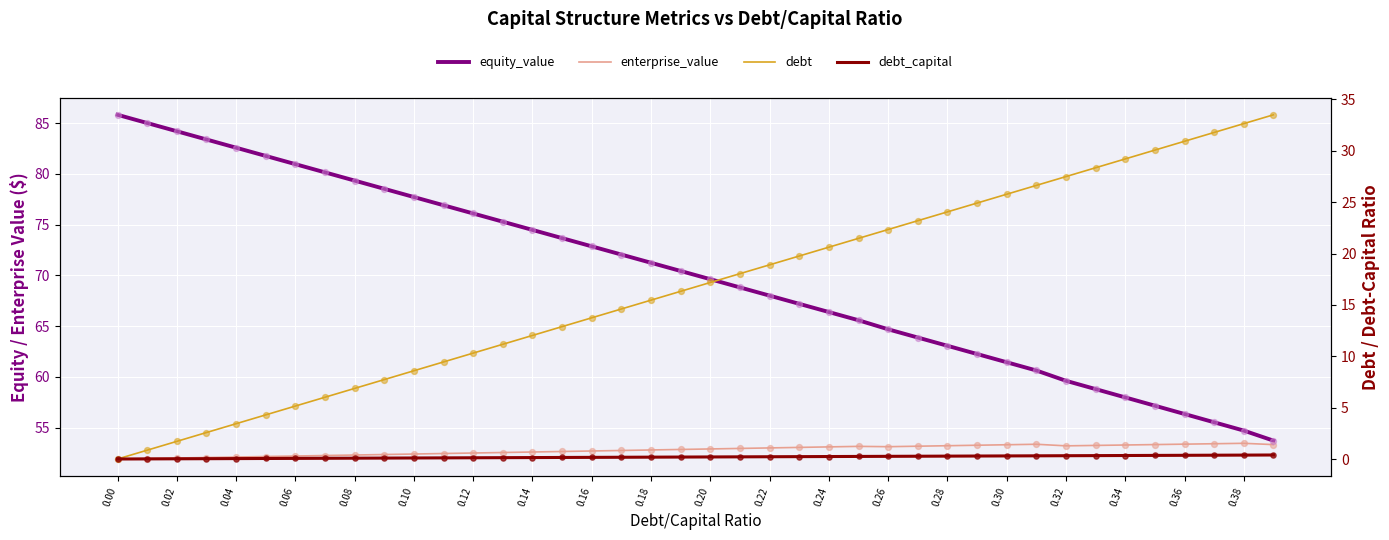

What are all the series names shown in the legend?

equity_value, enterprise_value, debt, debt_capital